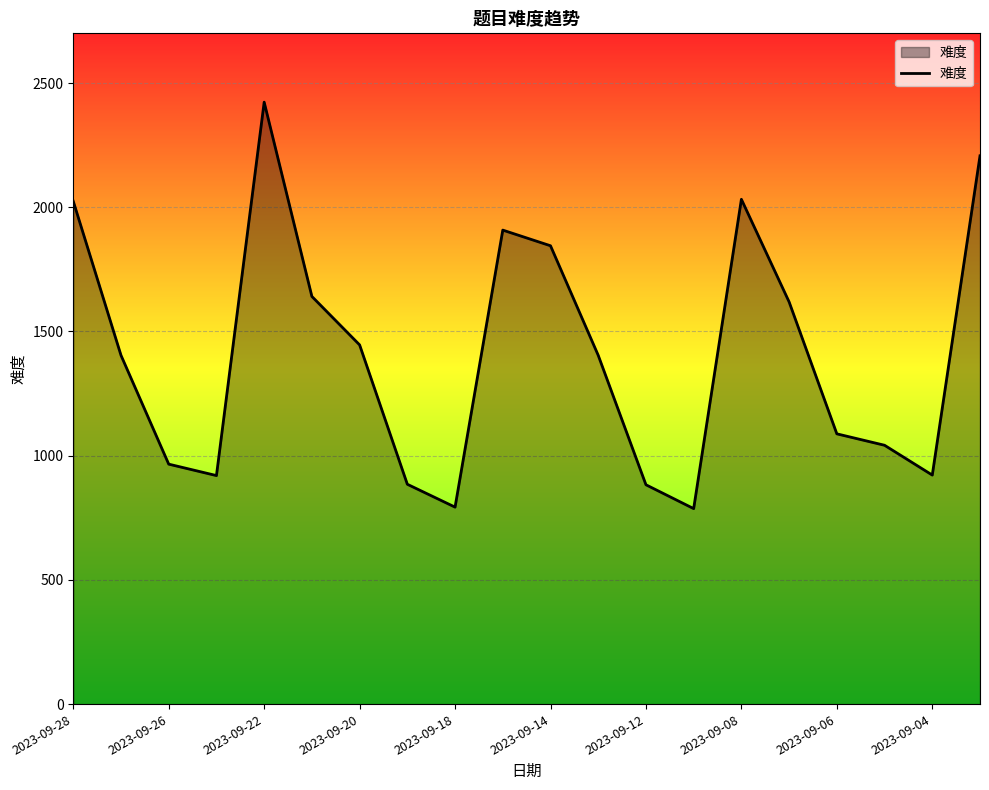

What is the minimum value shown in the chart?

787